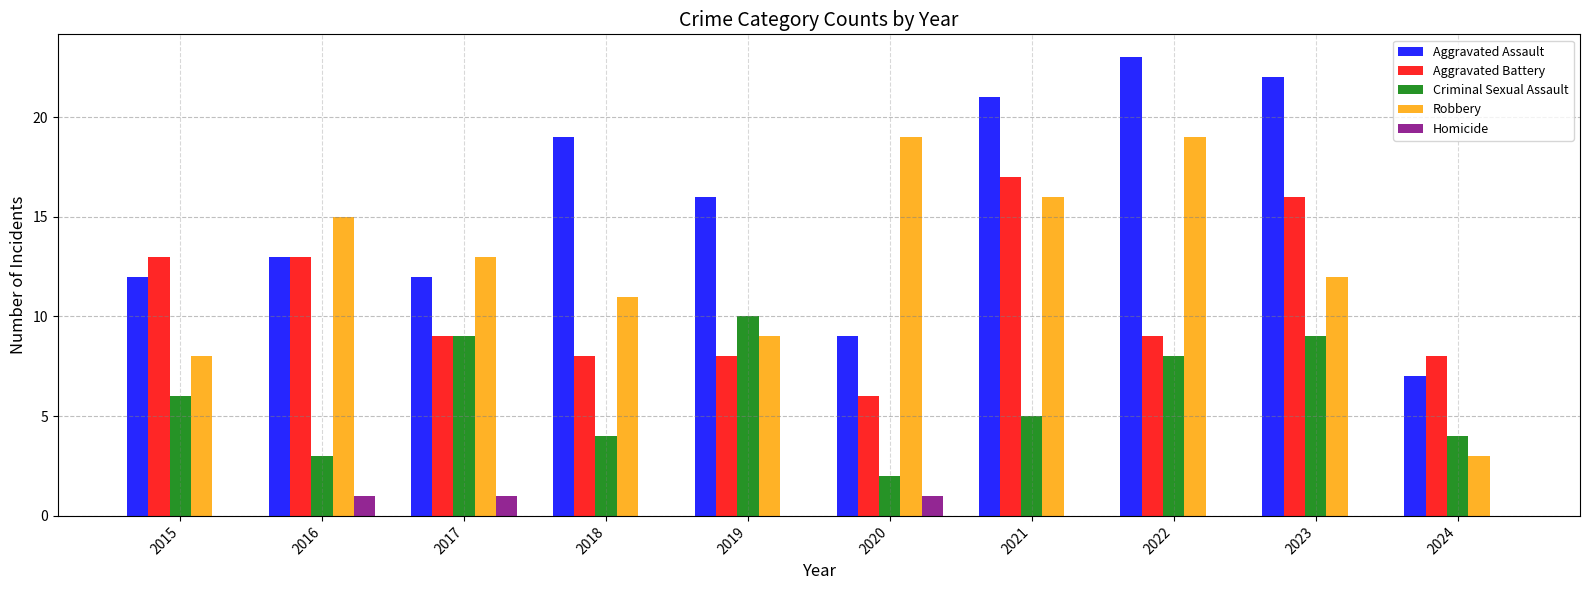

What is the total value across all series at 2022?

59